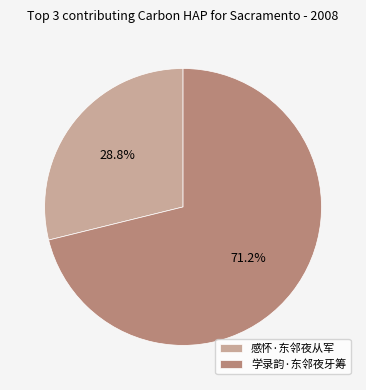

What is the majority slice?

学录韵·东邻夜牙筹